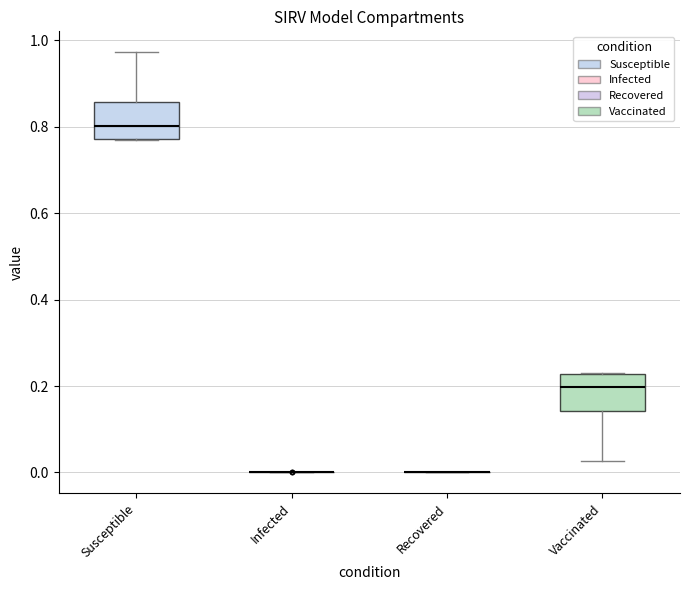

Reading left to right, read every box against the y-axis: the position of its median line, the range the box covers, and the ends of its whiskers. The values are not printed on the chart, so give them approximately, as read against the axis.

Susceptible: median 0.80, box 0.78 to 0.86, whiskers 0.76 to 0.98
Infected: box collapsed to a line at 0.00, whiskers 0.00 to 0.00
Recovered: box collapsed to a line at 0.00, whiskers 0.00 to 0.00
Vaccinated: median 0.20, box 0.14 to 0.22, whiskers 0.02 to 0.24